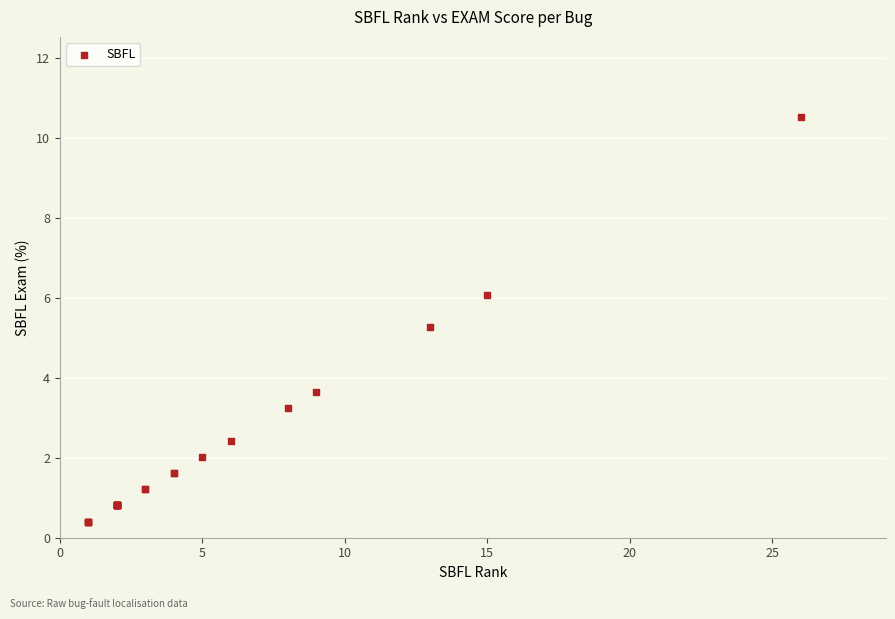

What Y value in the scatter plot is closest to 5?

5.3